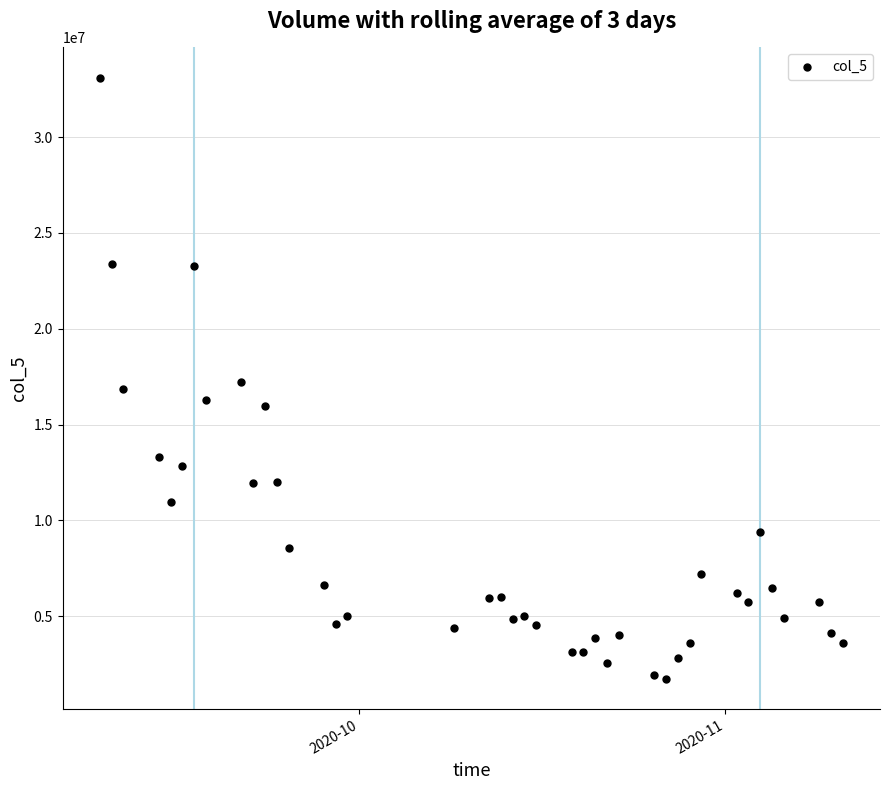

What is the range of X values (max minus min)?

63